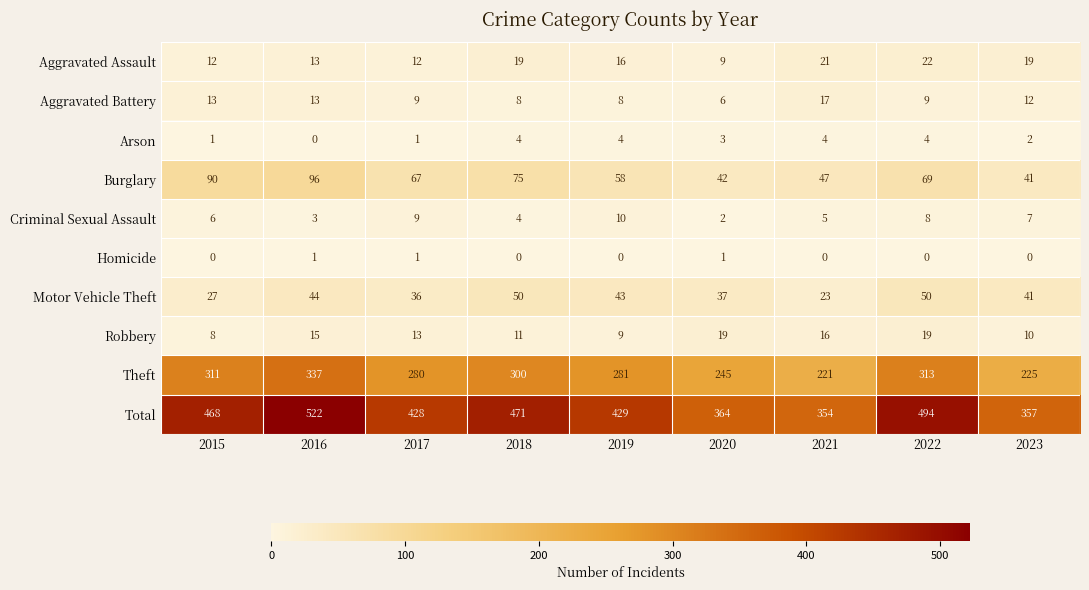

What is the sum of the Theft values at 2017 and 2023?

505